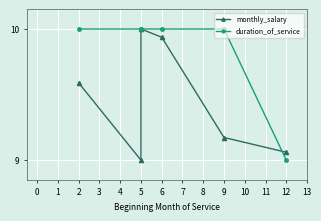

Rank the series at 5 from lowest to highest value.

monthly_salary, duration_of_service